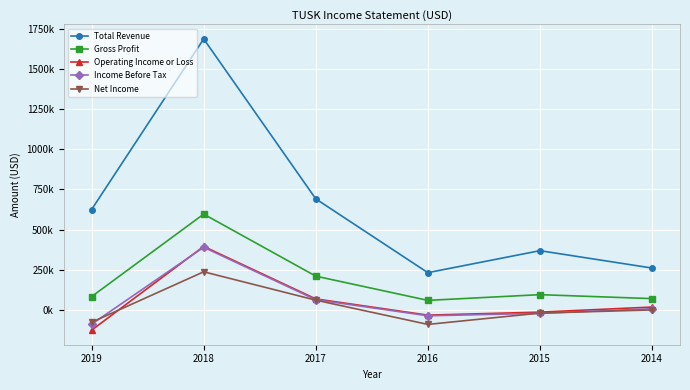

Does the chart have visible grid lines?

Yes